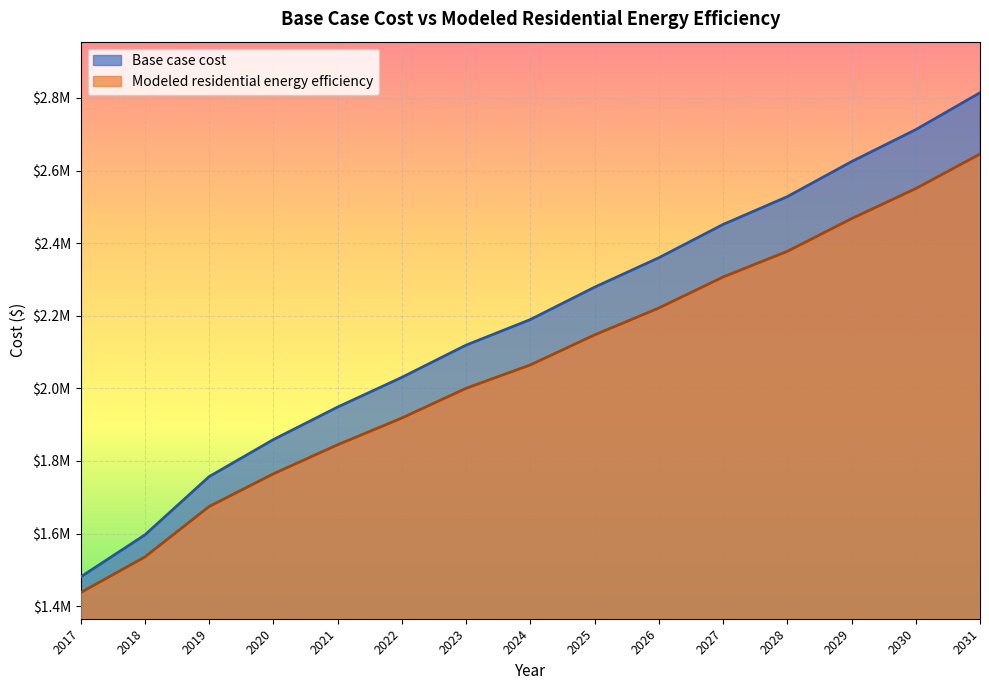

Reading left to right, list all the values displayed in this chart.

Base case cost: 1480663.0	1596375.7	1756914.7	1858904.6	1948501.6	2030353.0	2119141.0	2189530.0	2278676.1	2359694.7	2451418.2	2528034.3	2624515.7	2712661.4	2814223.0
Modeled residential energy efficiency: 1437436.3	1535776.9	1674629.4	1764696.3	1844677.2	1918388.9	2000235.2	2064602.3	2147263.7	2221332.7	2306744.0	2377407.2	2467464.9	2550370.6	2645389.2